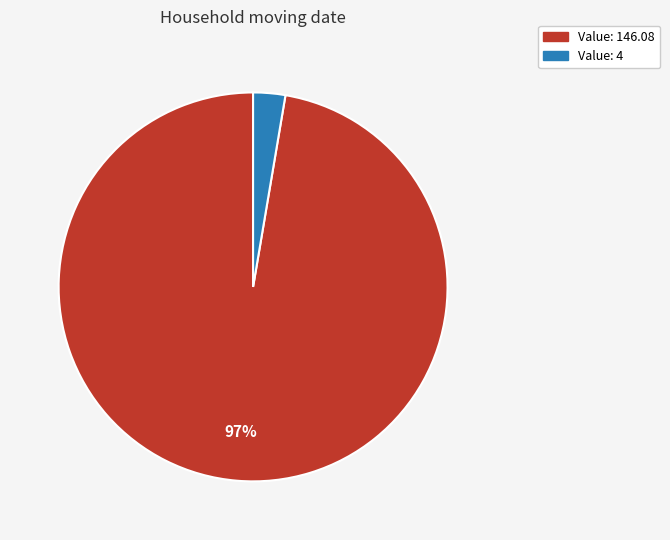

Which has a higher value, Value: 4 or Value: 146.08?

Value: 146.08